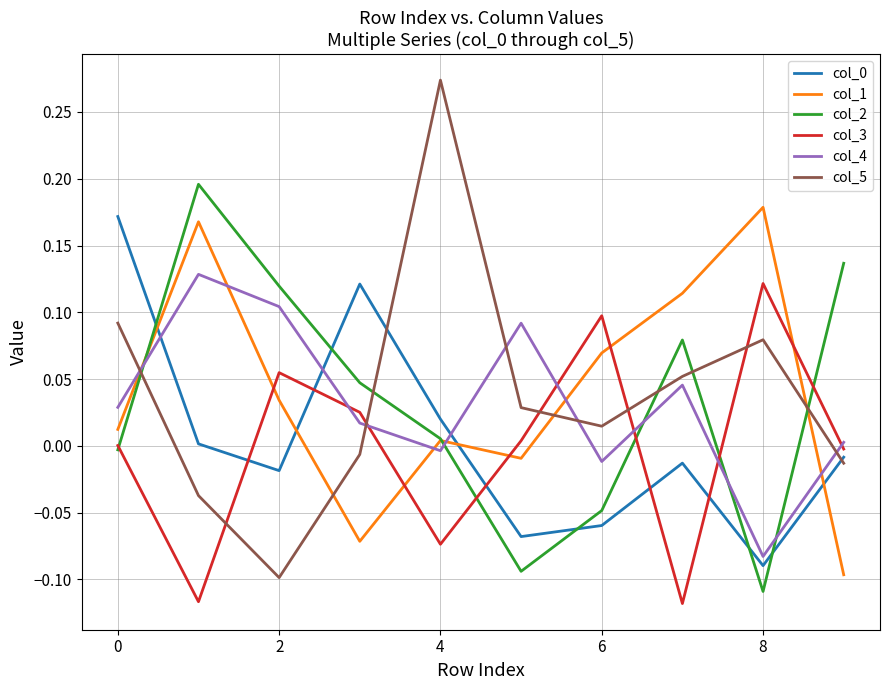

Which series has the widest spread of values?

col_5